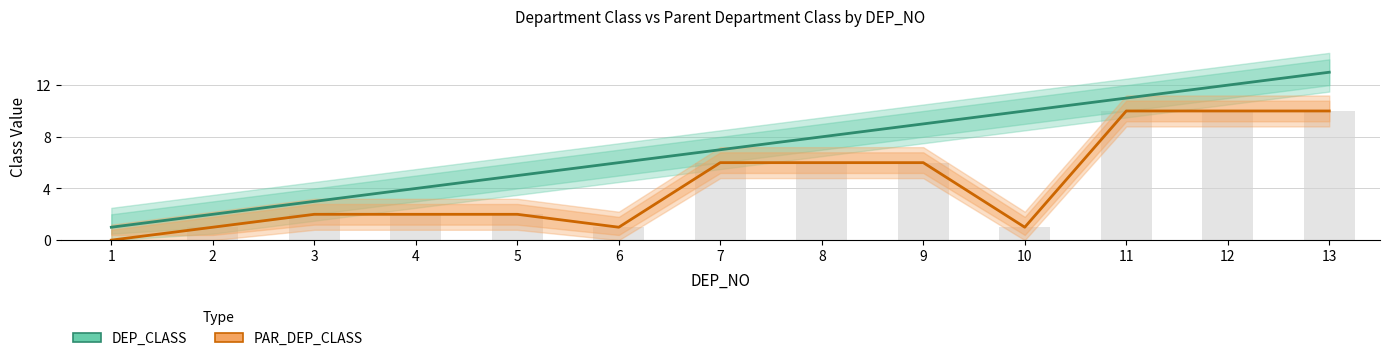

Which series has the largest total across all categories?

DEP_CLASS